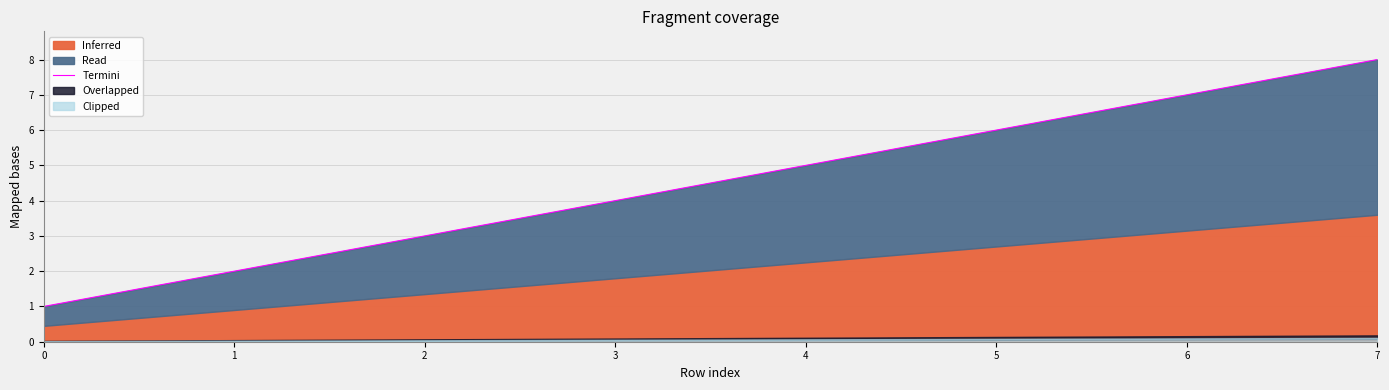

How many values are between 3 and 7?

5